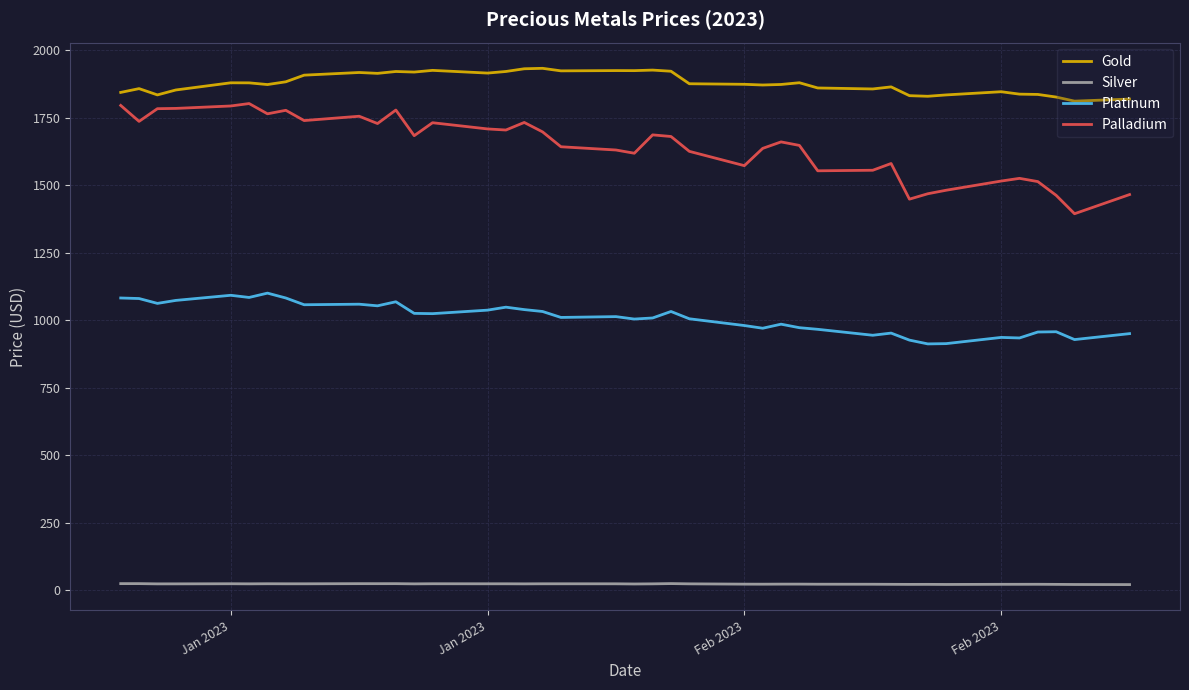

What is the maximum value for Palladium?

1802.0